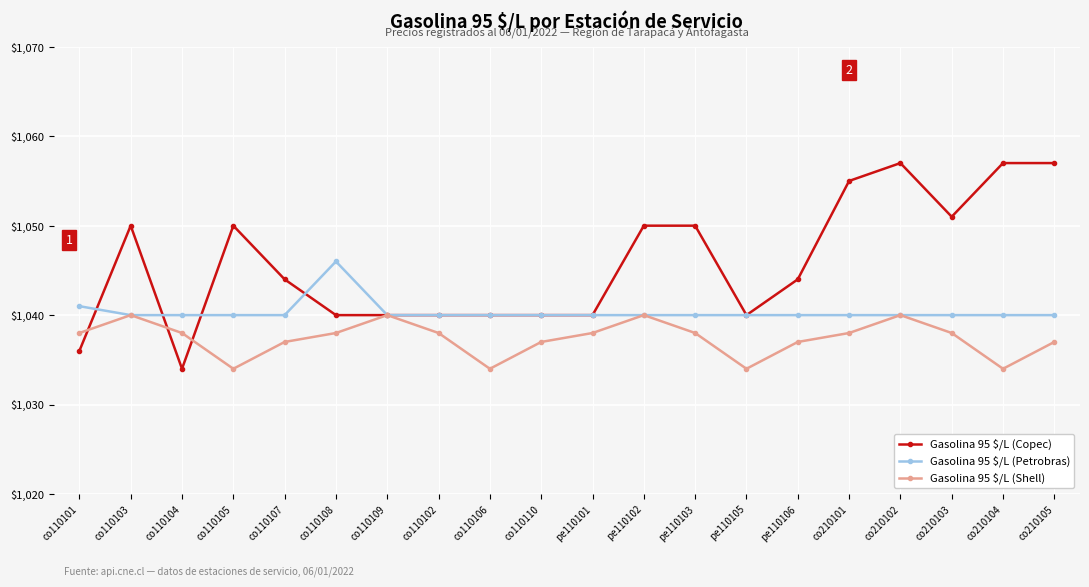

Which series has the largest range (max minus min)?

Gasolina 95 $/L (Copec)